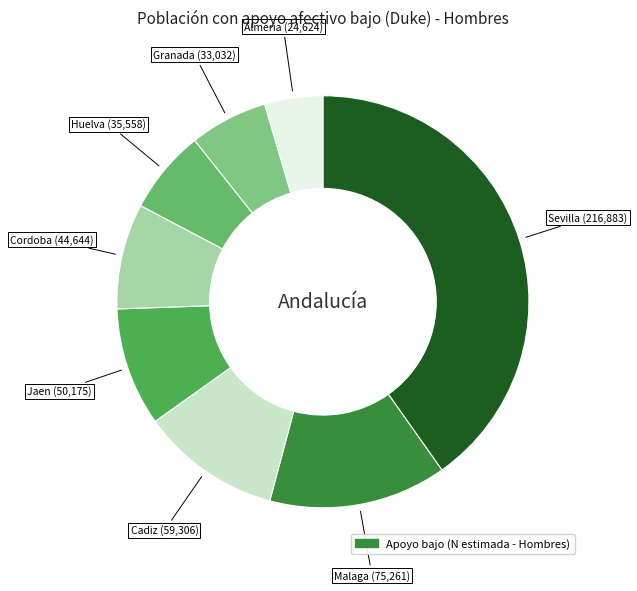

Which category has the biggest portion of the pie?

Sevilla